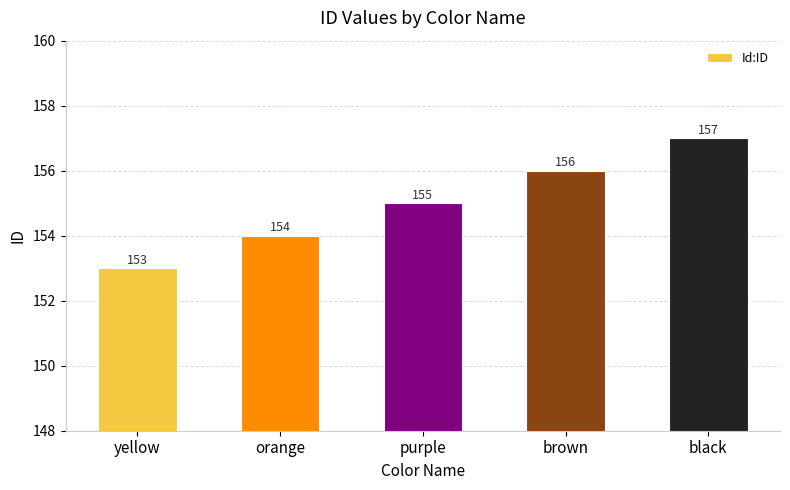

Rank the categories by value from highest to lowest.

black, brown, purple, orange, yellow